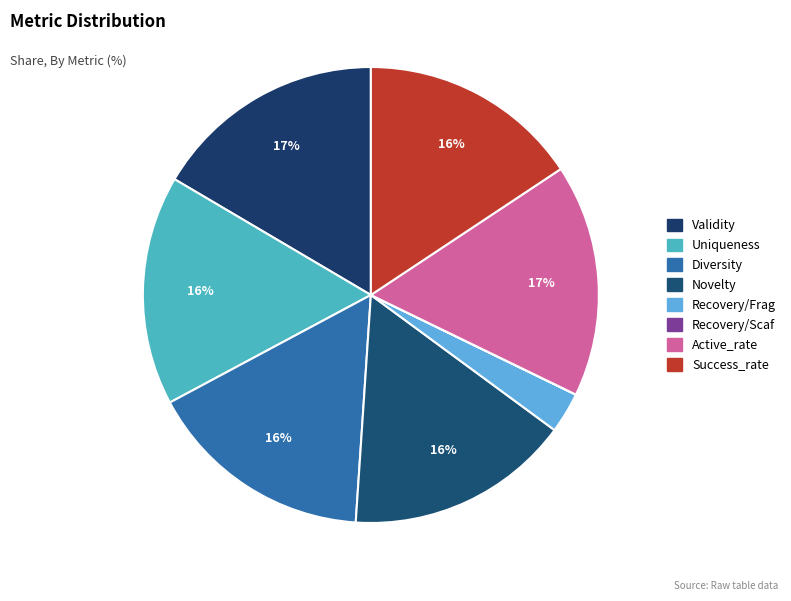

Between Diversity and Recovery/Frag, which is larger?

Diversity